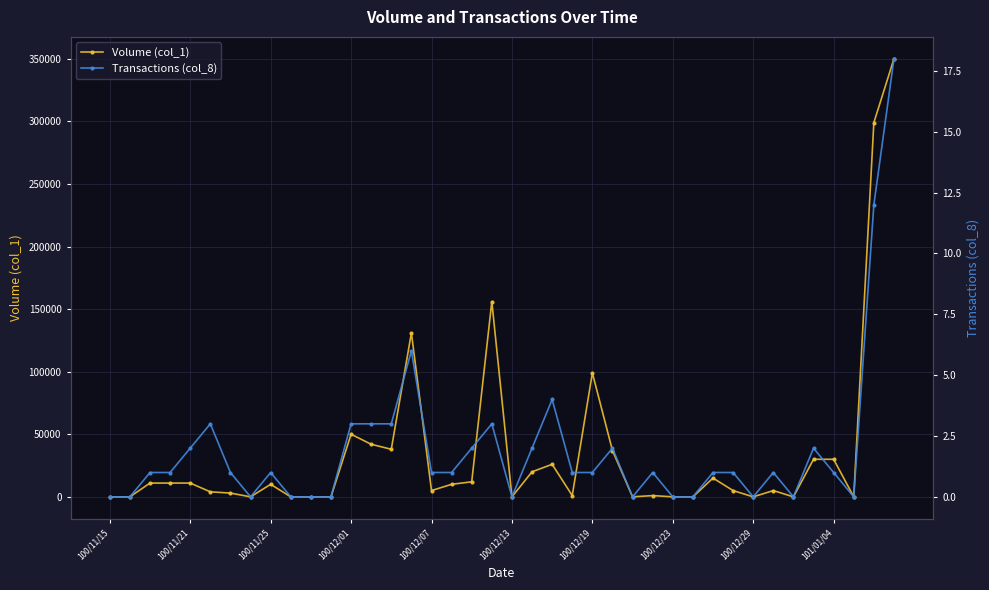

The Transactions (col_8) series shows 0 at 10. True or false?

True